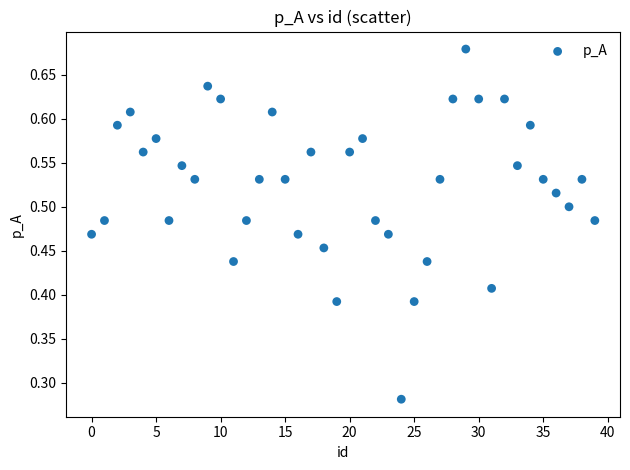

How many points are shown in the scatter plot?

40